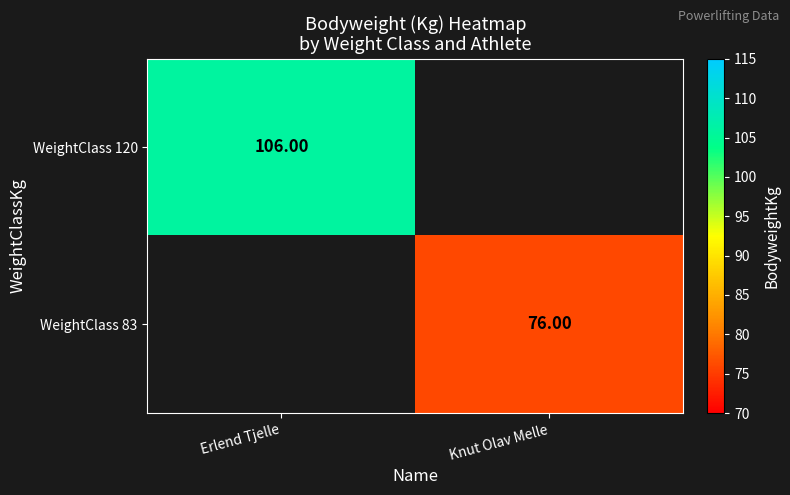

The value of WeightClass 83 at Knut Olav Melle is 38.9. True or false?

False